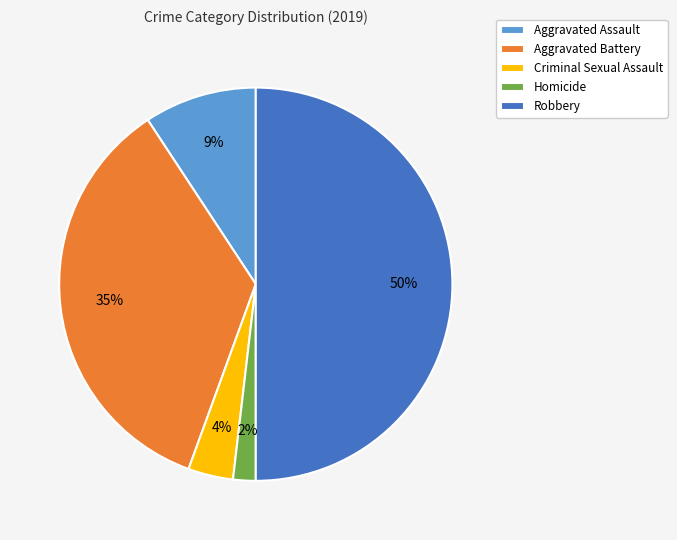

Between Aggravated Assault and Criminal Sexual Assault, which is larger?

Aggravated Assault